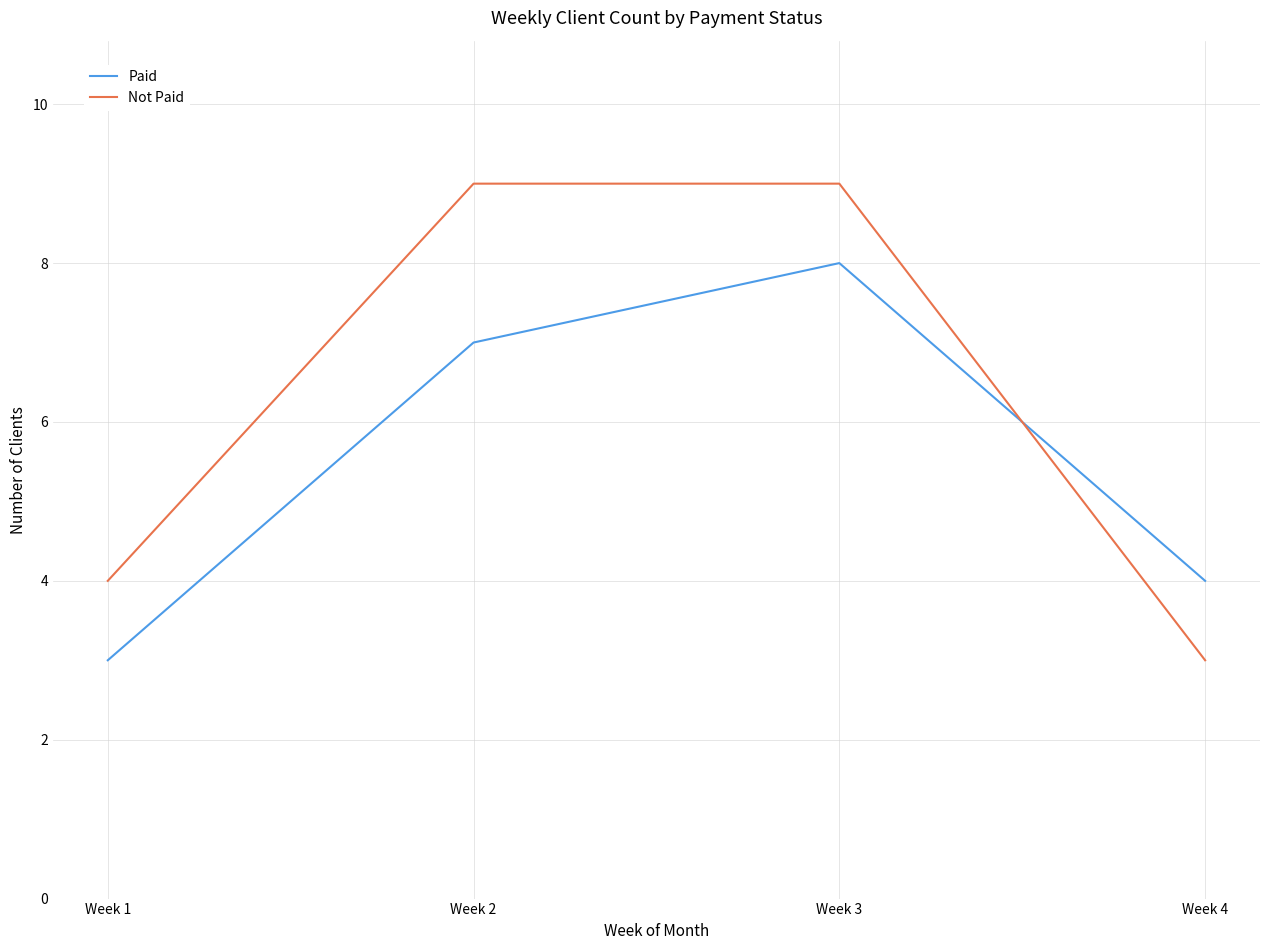

List the series in order of their peak value, lowest first.

Paid, Not Paid